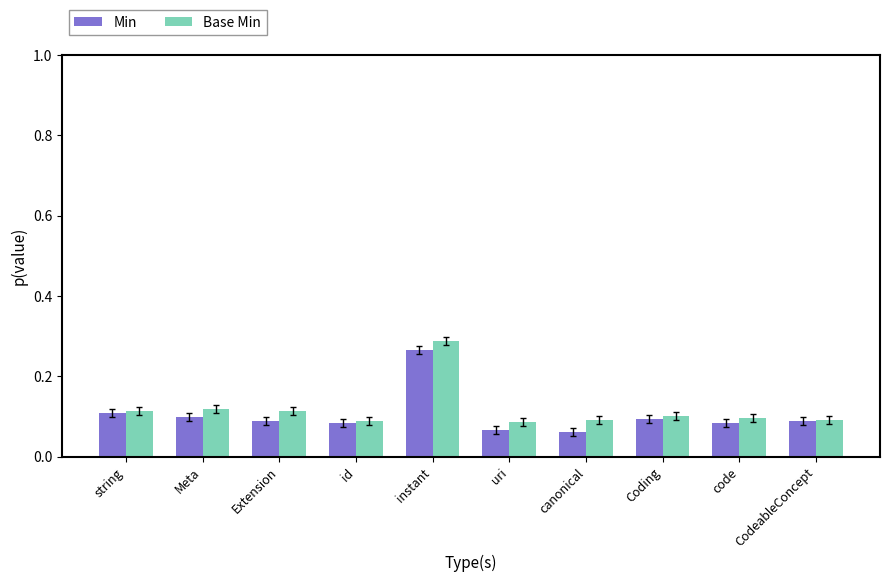

True or false: Min has a value of 0.1 at Extension.

True